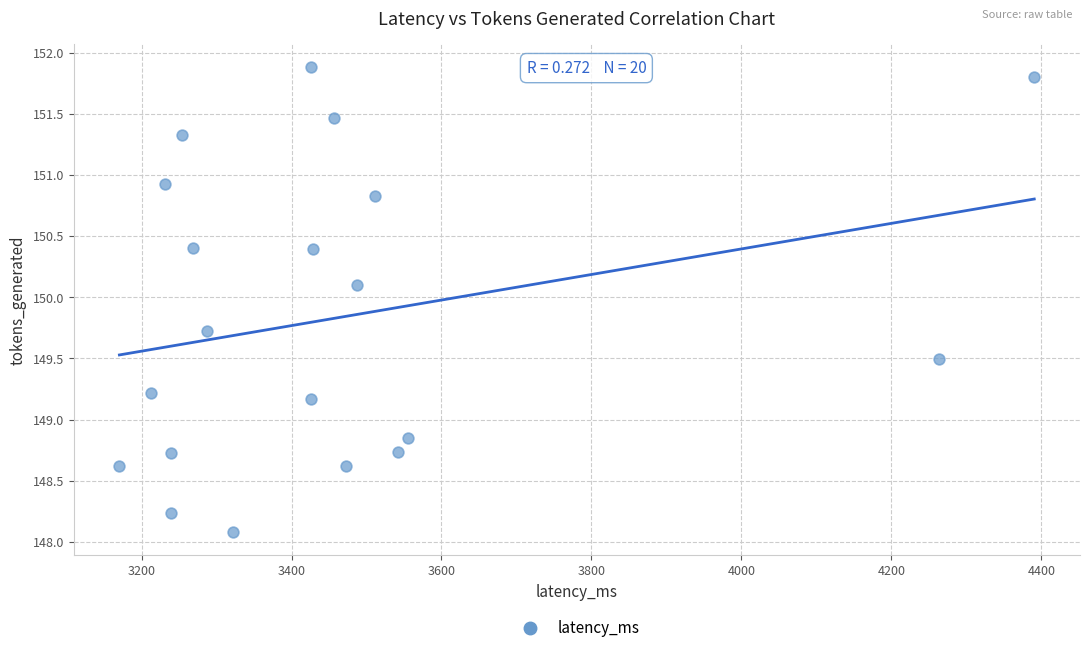

What is the range of Y values (max minus min)?

3.8